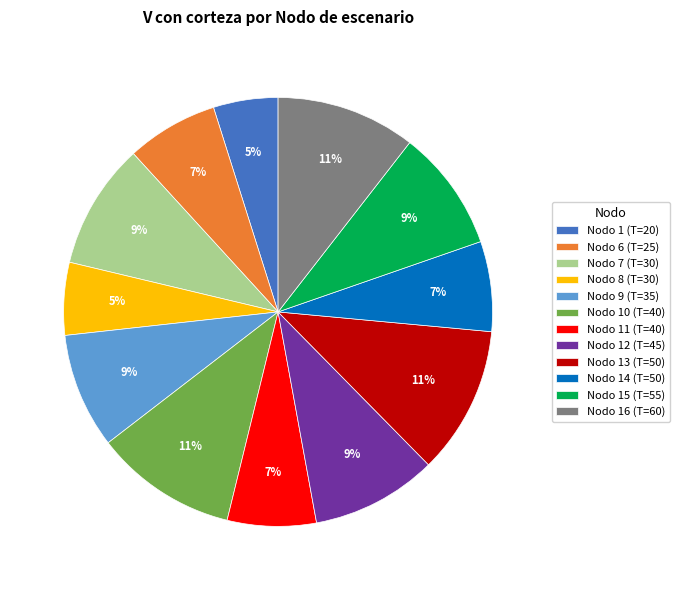

To the nearest percent, what percentage of the pie is Nodo 7 (T=30)?

9%